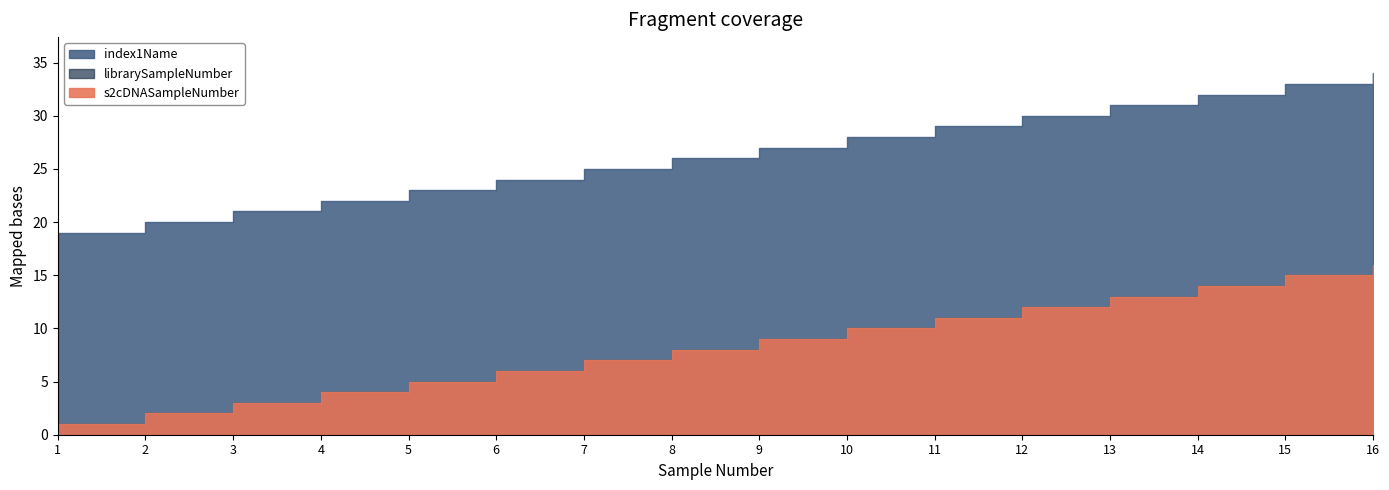

Between 15 and 2, which is larger?

15